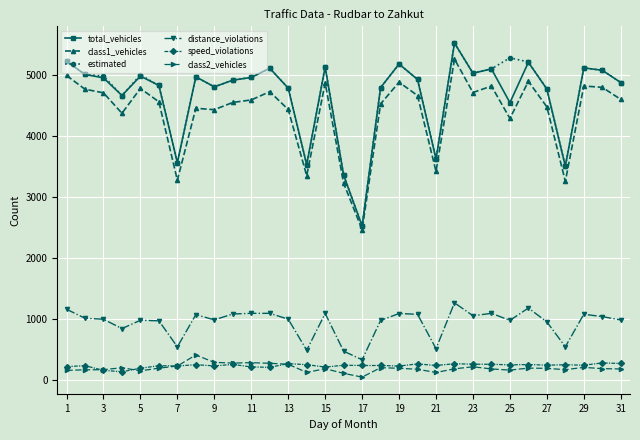

True or false: distance_violations has more than 1 interior local peaks.

True